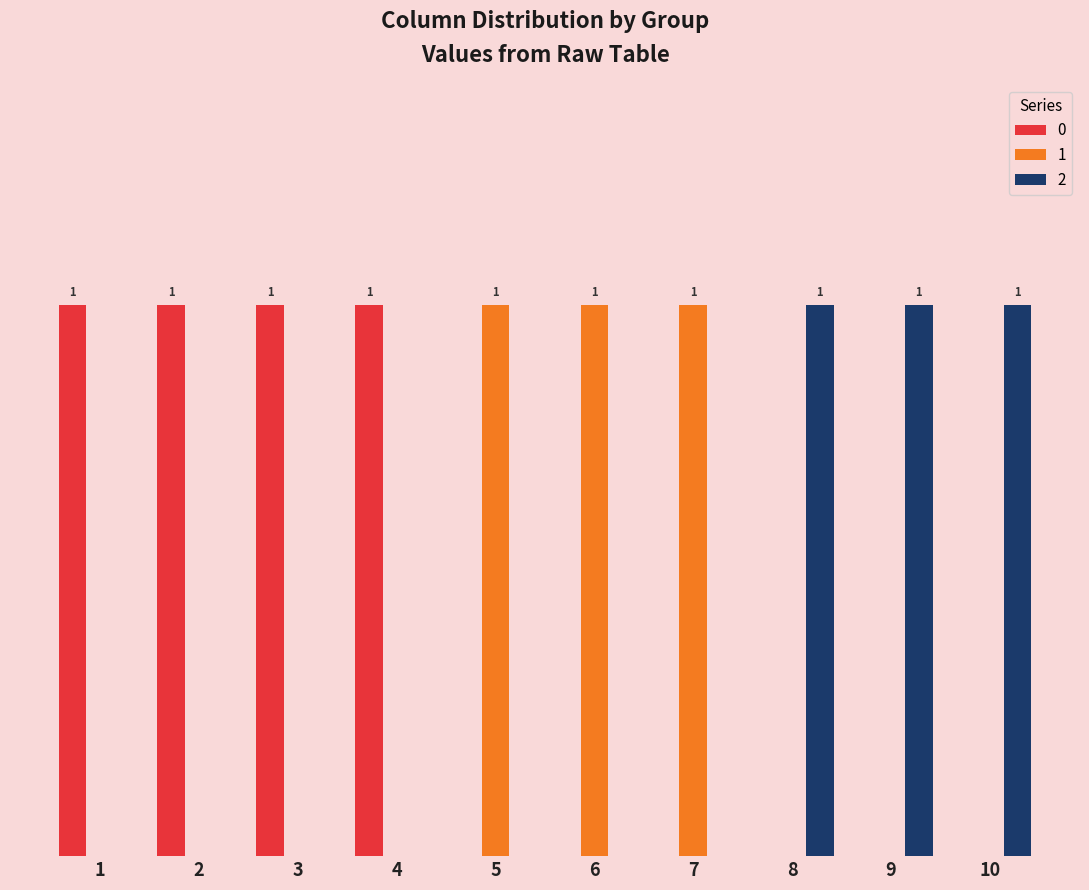

At which category is the sum across all series the highest?

1